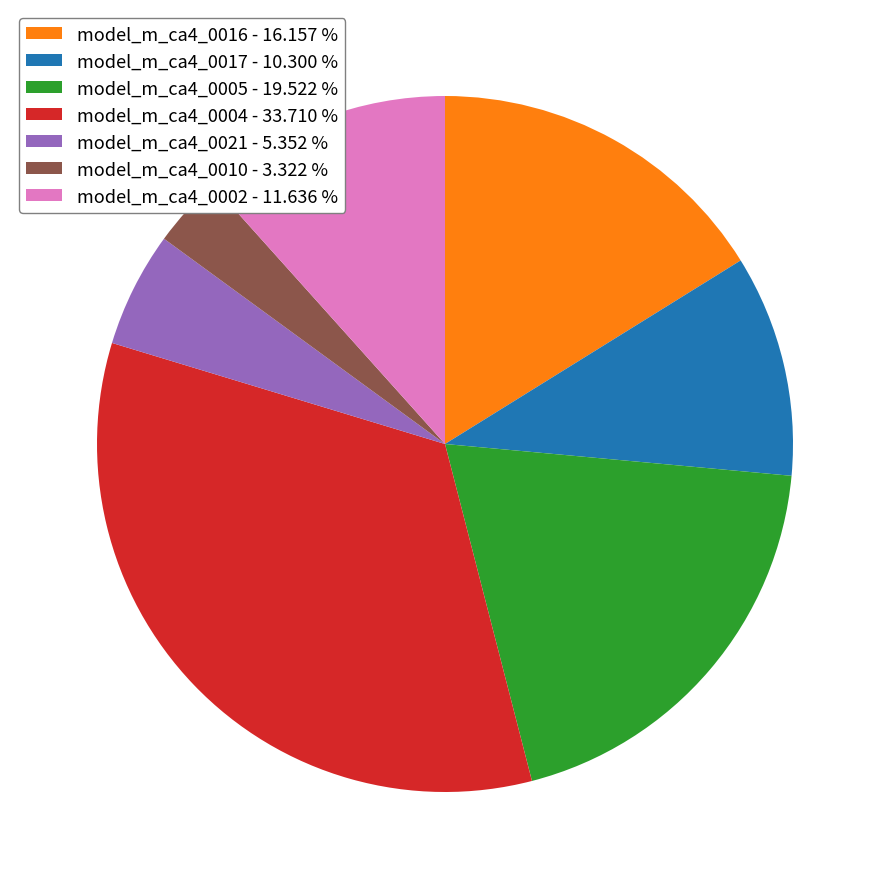

Rank the categories by value from lowest to highest.

model_m_ca4_0010 - 3.322 %, model_m_ca4_0021 - 5.352 %, model_m_ca4_0017 - 10.300 %, model_m_ca4_0002 - 11.636 %, model_m_ca4_0016 - 16.157 %, model_m_ca4_0005 - 19.522 %, model_m_ca4_0004 - 33.710 %